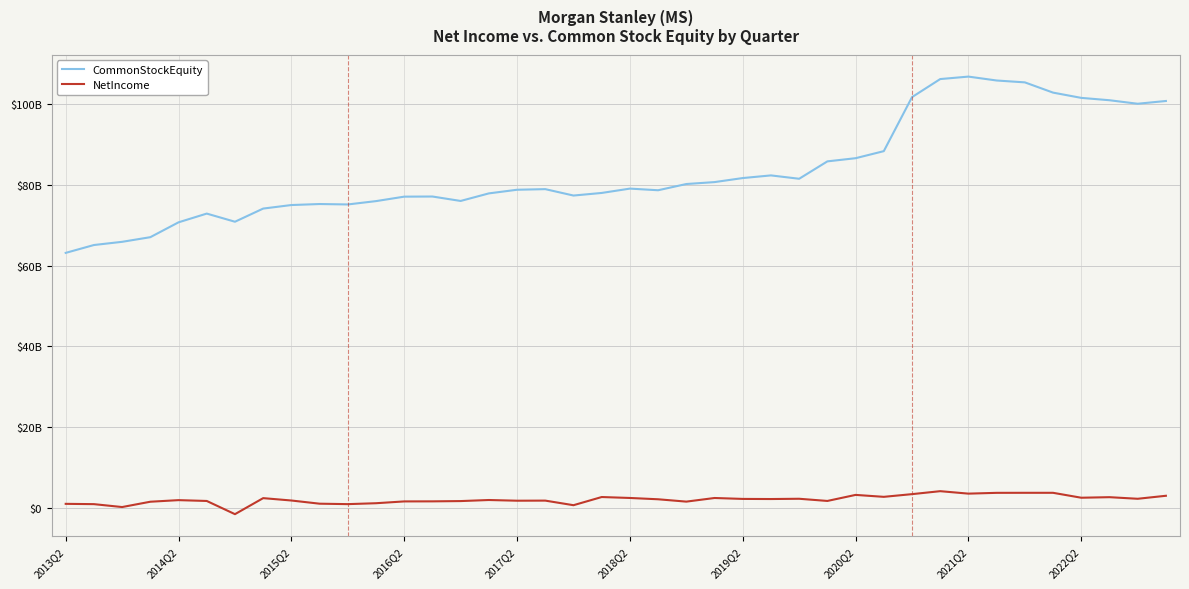

Does the chart have visible grid lines?

Yes